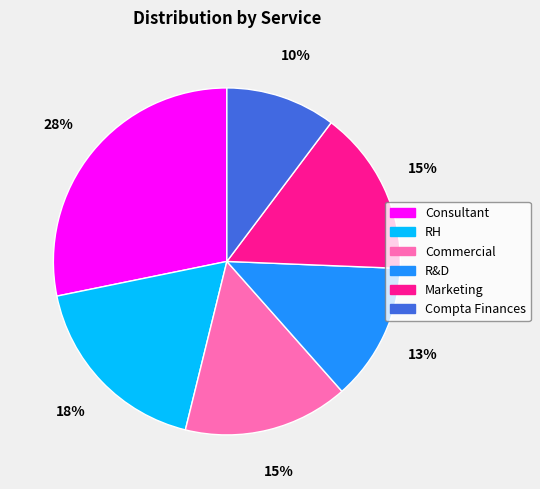

True or false: Marketing accounts for 26% of the total.

False